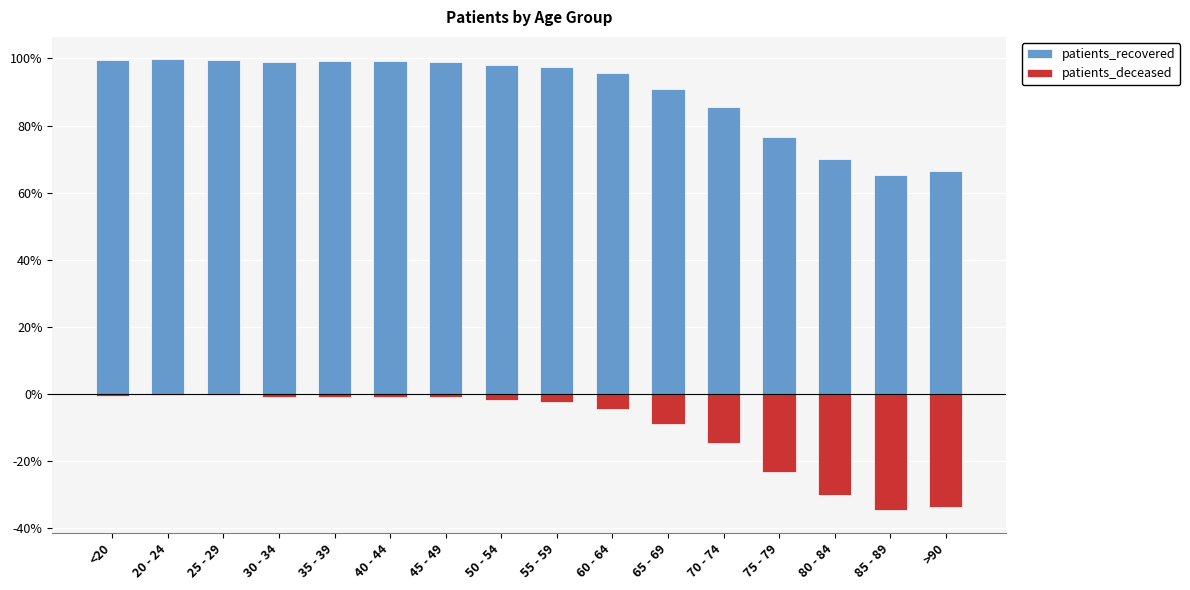

How many data points in patients_recovered are above 98?

8